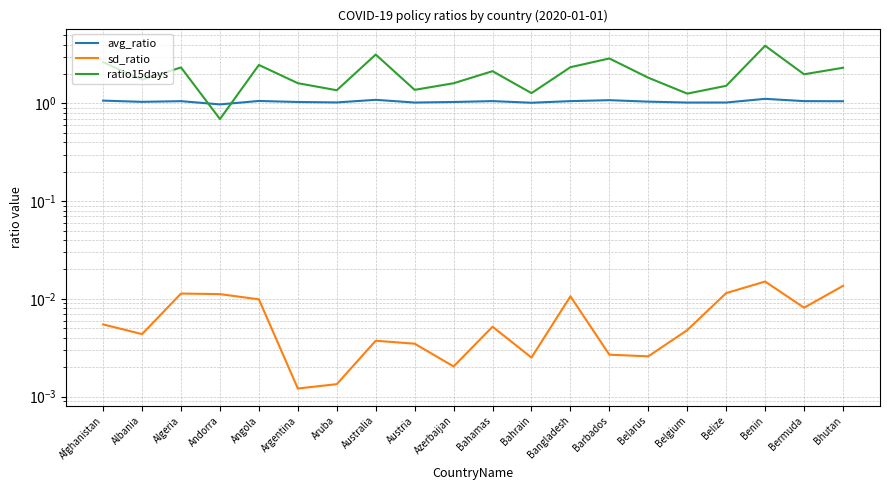

What is the difference between the ratio15days values at Bermuda and Belgium?

0.7